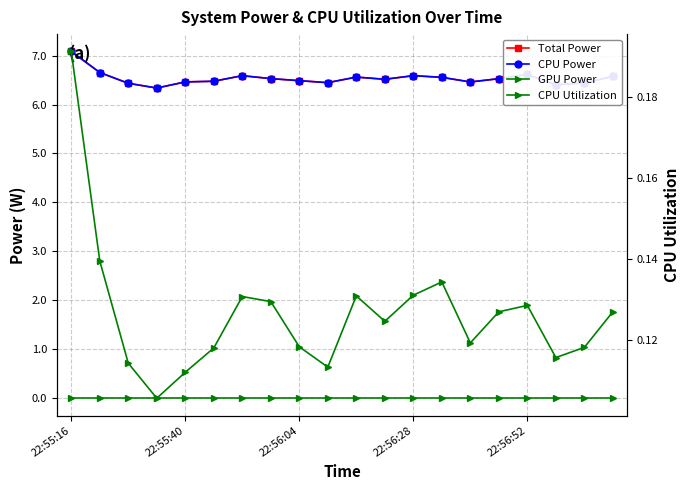

True or false: CPU Power and GPU Power intersect in this chart.

False